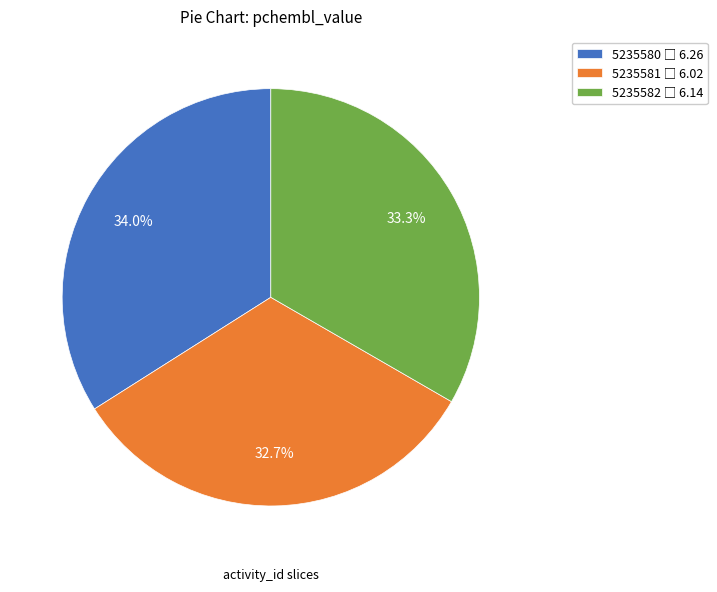

Approximately how many times larger is the value at 5235580 compared to 5235582?

1.0